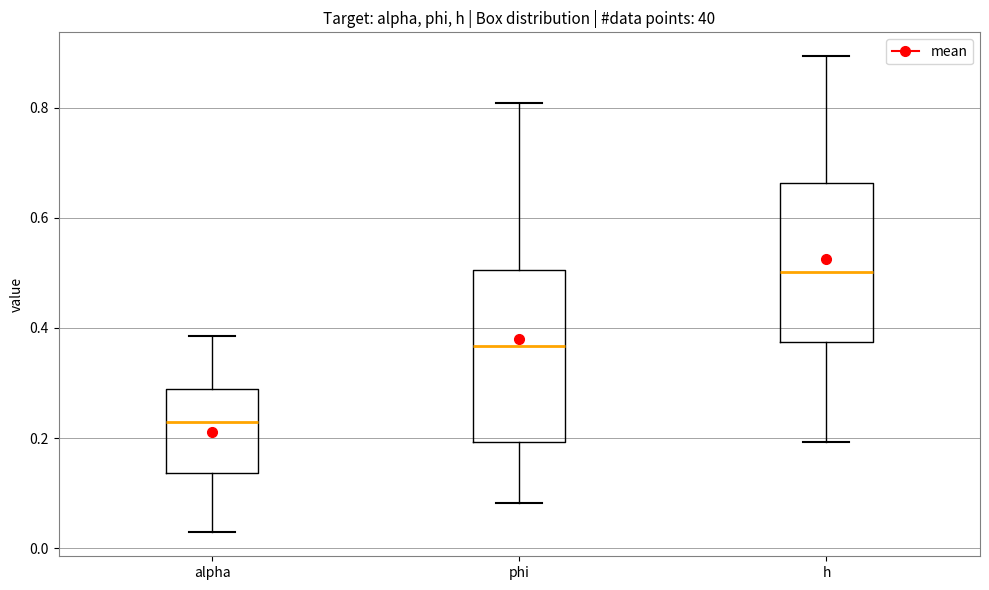

Which box's median line is the lowest?

alpha